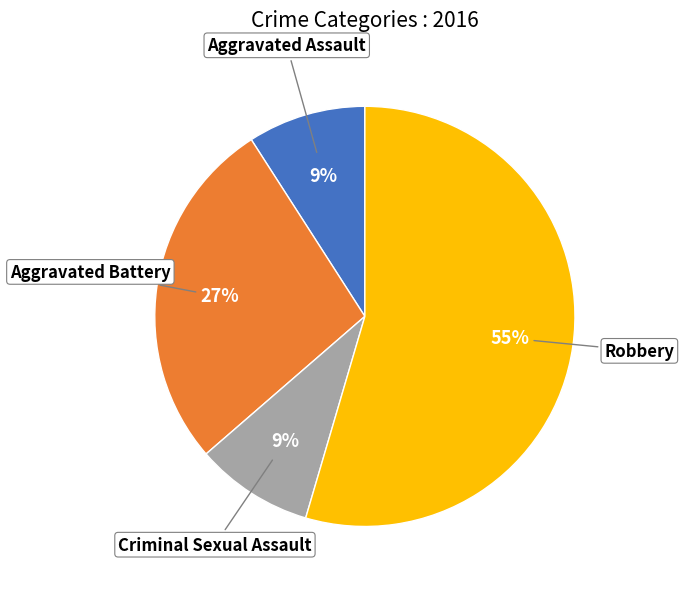

What is the largest slice in the pie chart?

Robbery